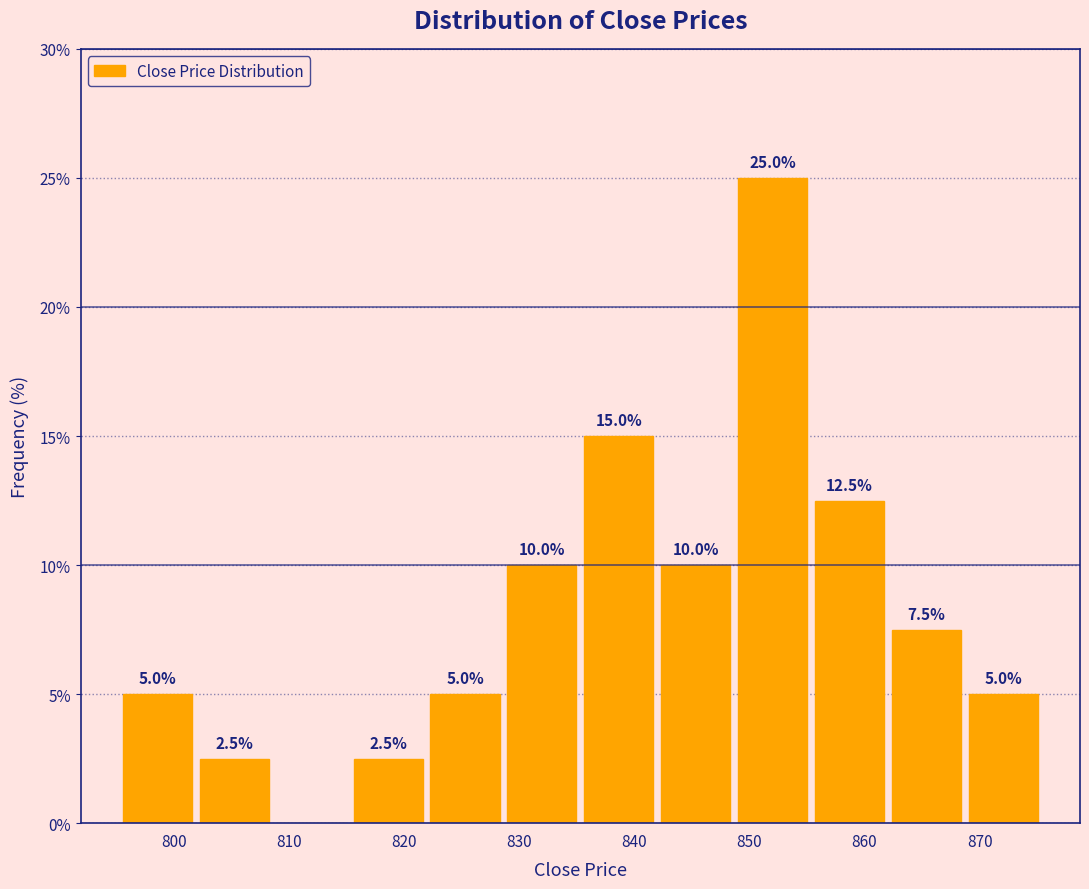

Over which range of the x-axis is the bar tallest?

849 to 855